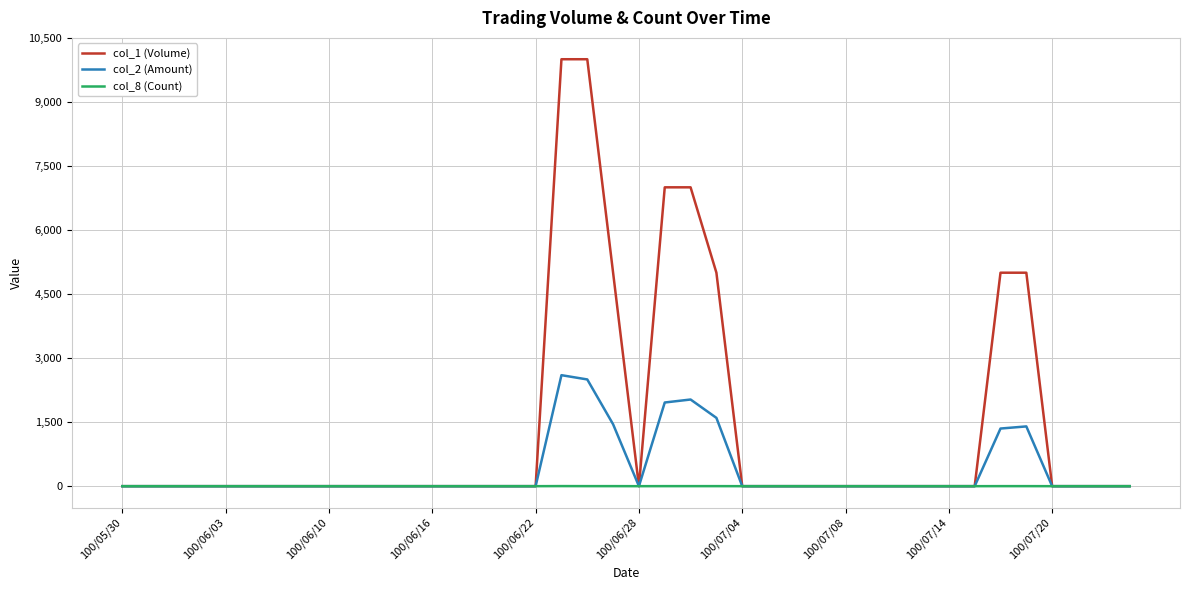

How many values in the col_2 (Amount) series exceed 0?

8